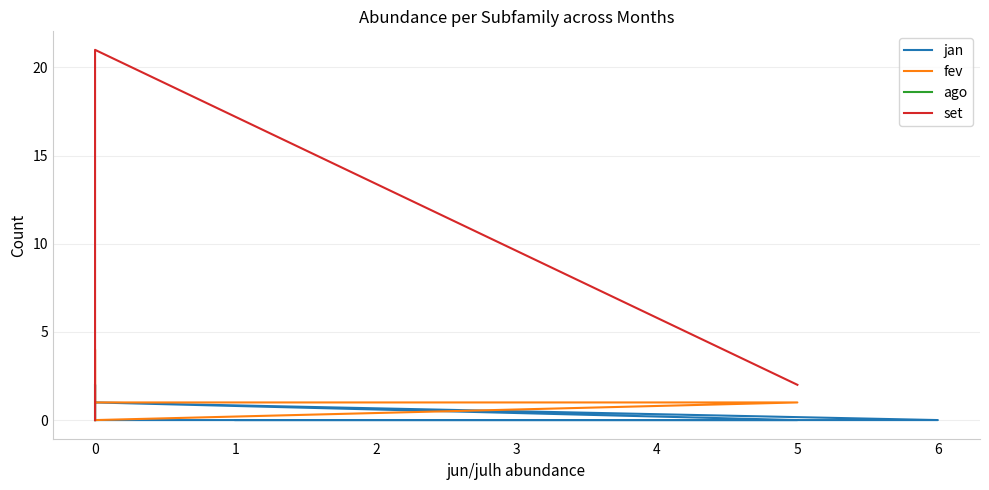

What position from the right is 1?

6